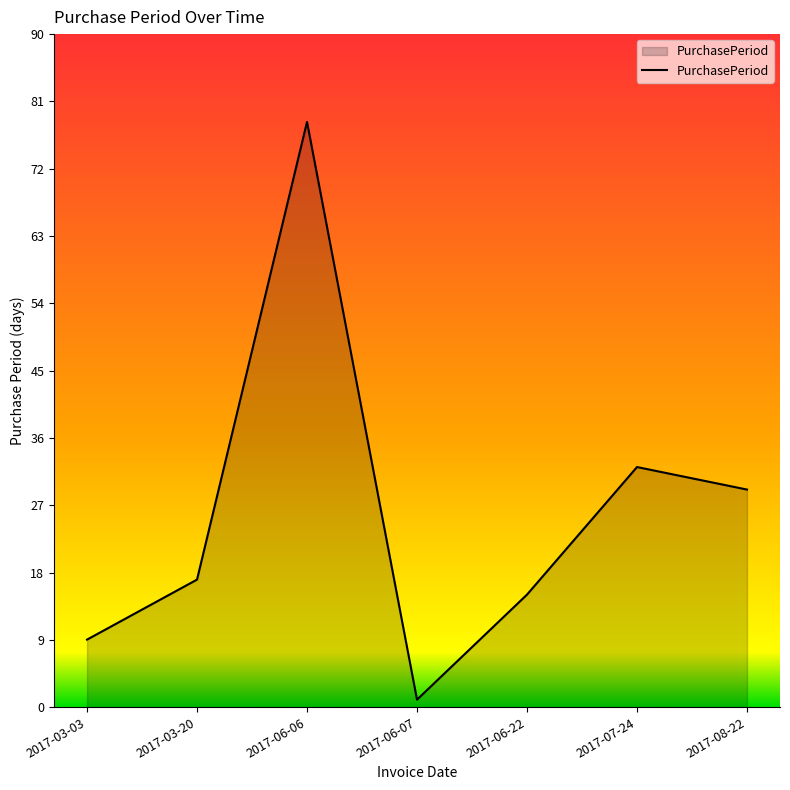

The value at 2017-08-22 is 43. True or false?

False